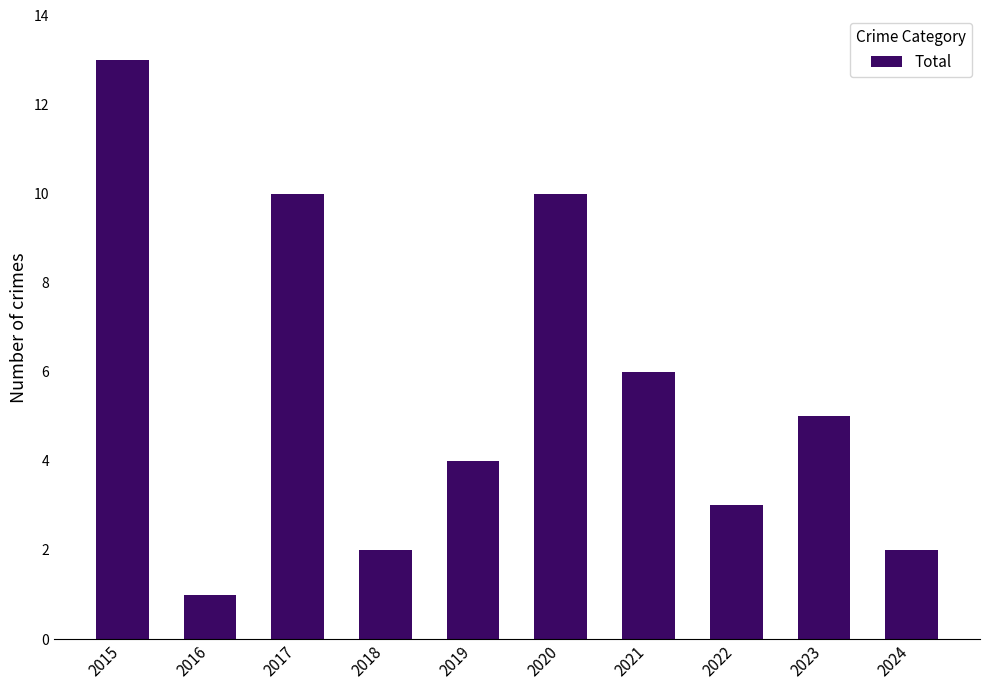

True or false: the data shows 3 at 2022.

True